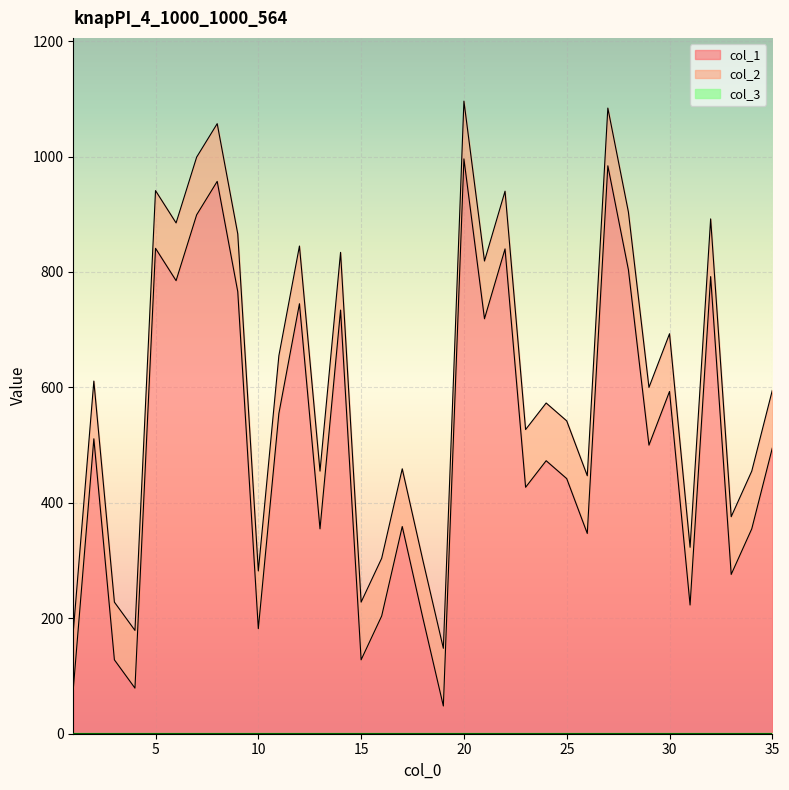

At which label does col_1 first exceed 495?

2